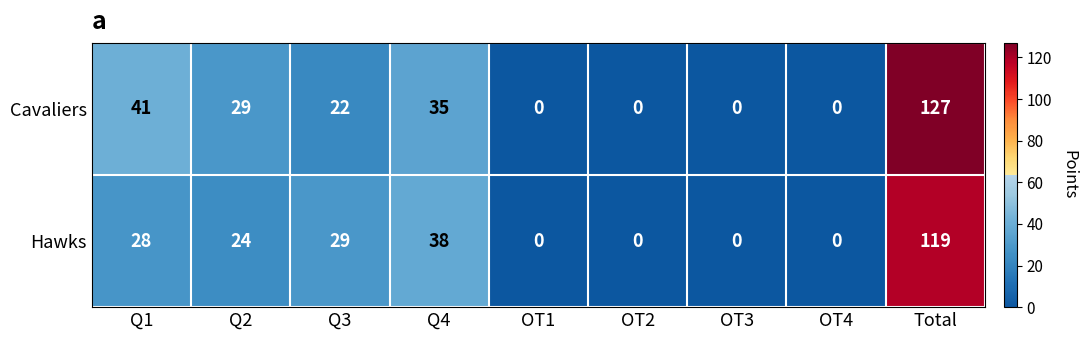

Reading left to right, what are all the values shown in this chart?

Cavaliers: Q1=41	Q2=29	Q3=22	Q4=35	OT1=0	OT2=0	OT3=0	OT4=0	Total=127
Hawks: Q1=28	Q2=24	Q3=29	Q4=38	OT1=0	OT2=0	OT3=0	OT4=0	Total=119